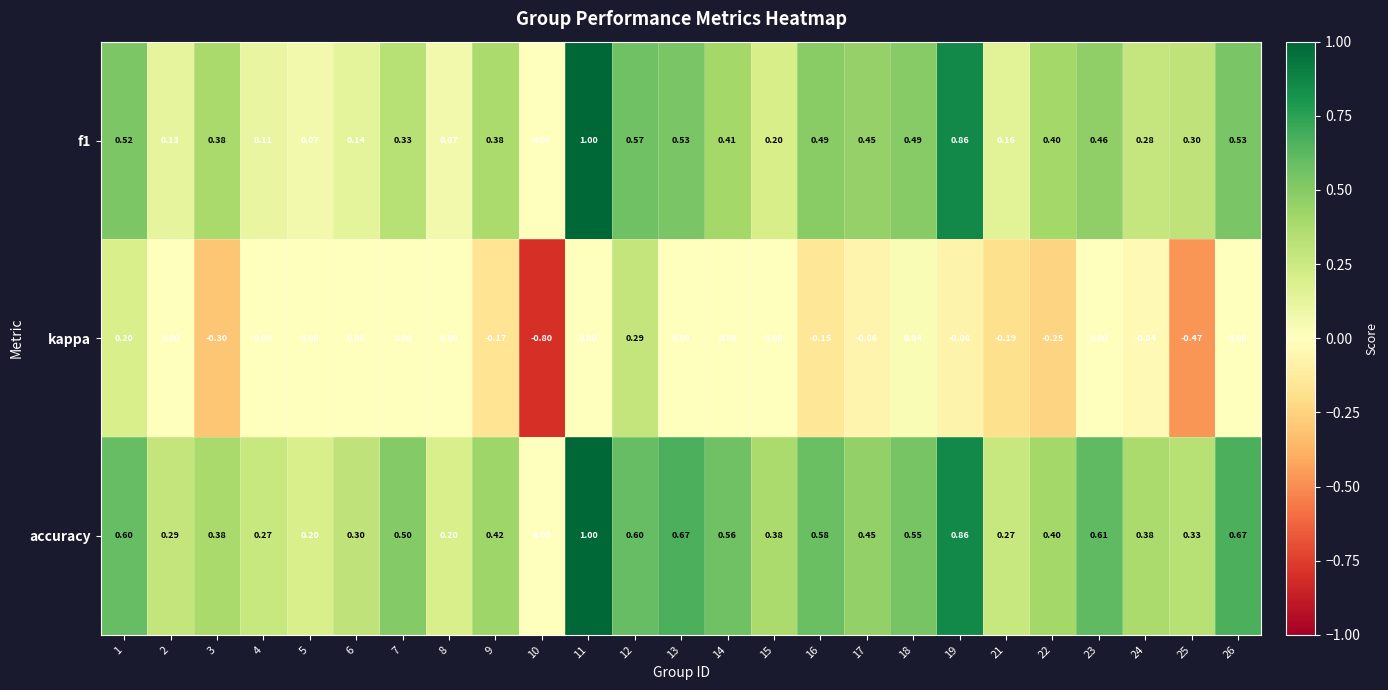

Is the value of f1 at 5 greater than the value of accuracy at 26?

No